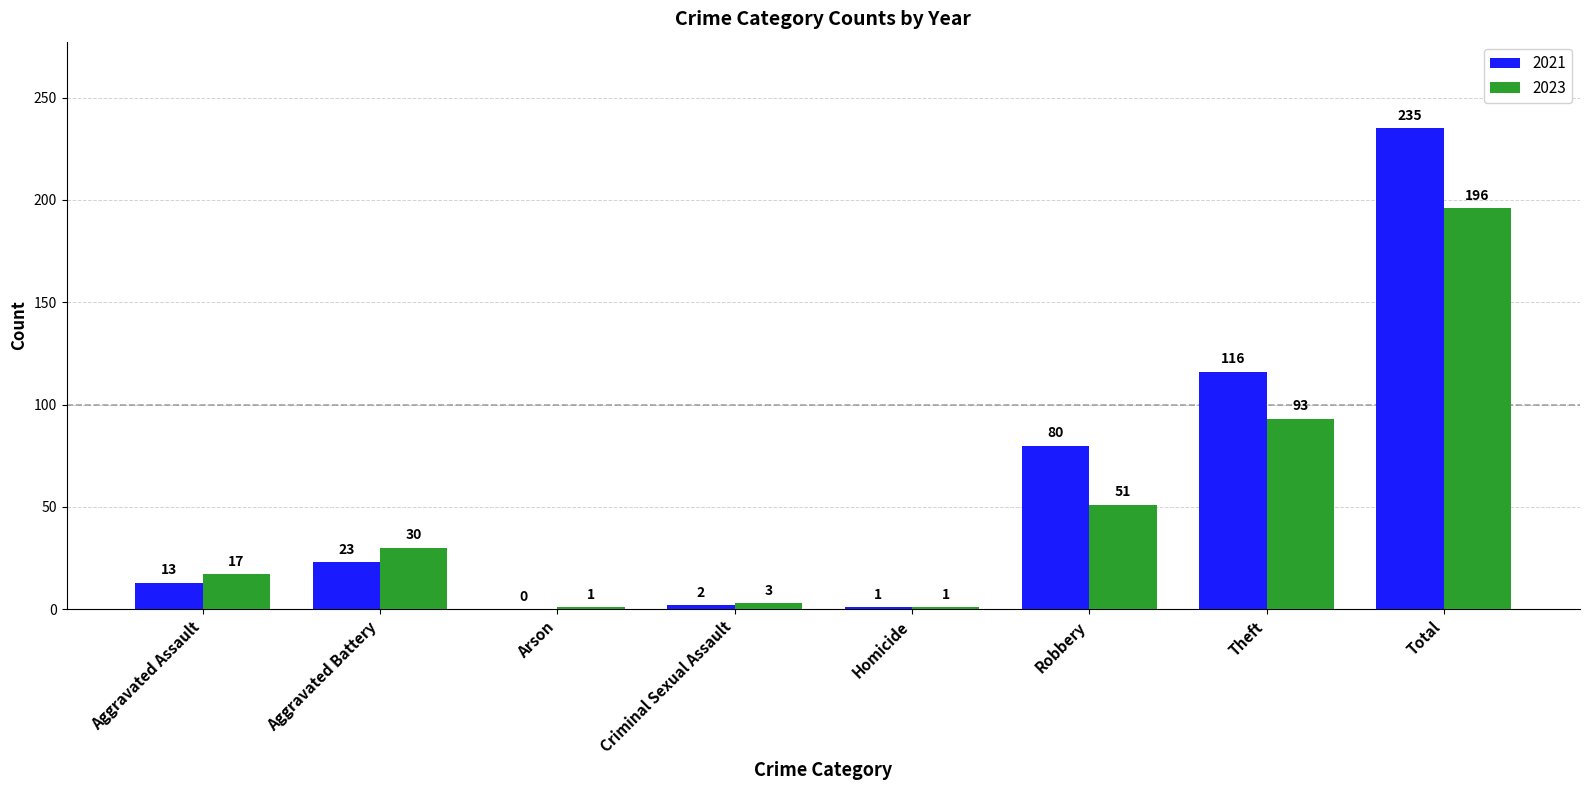

Reading left to right, list all the values displayed in this chart.

2021: Aggravated Assault=13	Aggravated Battery=23	Arson=0	Criminal Sexual Assault=2	Homicide=1	Robbery=80	Theft=116	Total=235
2023: Aggravated Assault=17	Aggravated Battery=30	Arson=1	Criminal Sexual Assault=3	Homicide=1	Robbery=51	Theft=93	Total=196